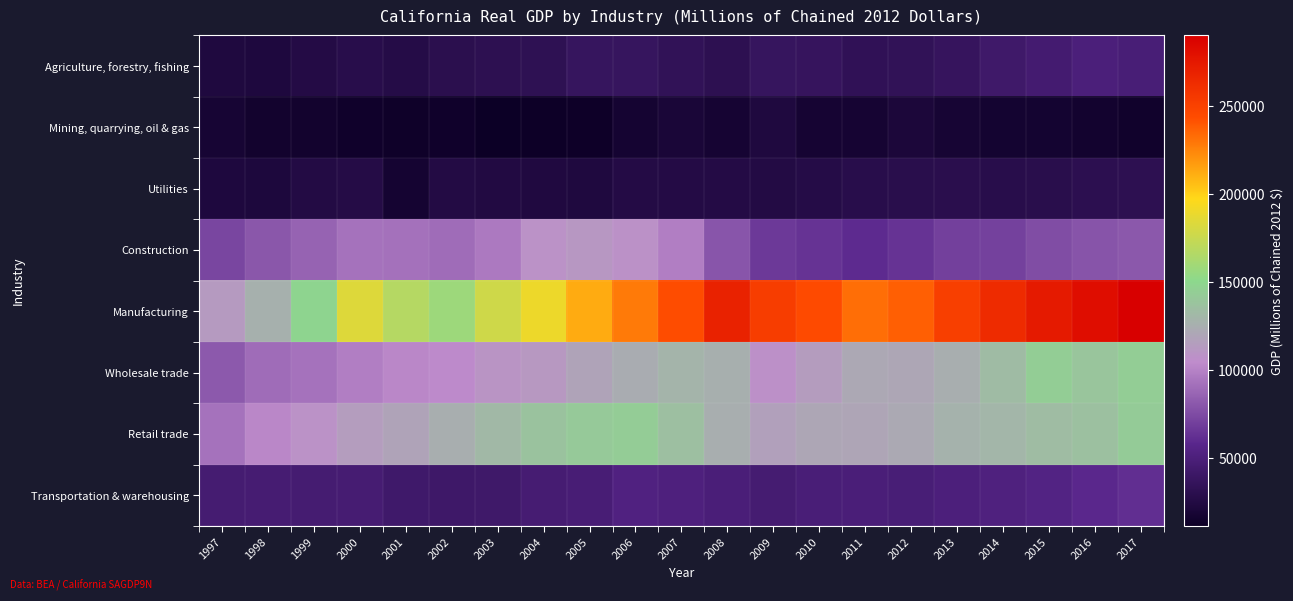

At how many categories does at least one series exceed 143511?

19